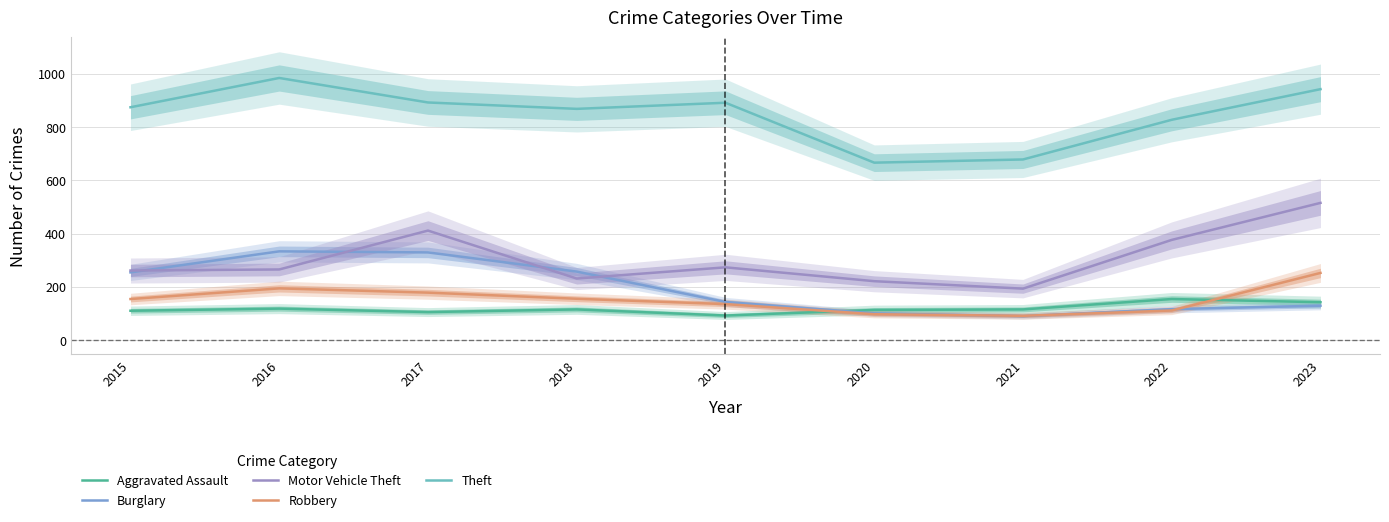

Count the number of categories in the chart.

9